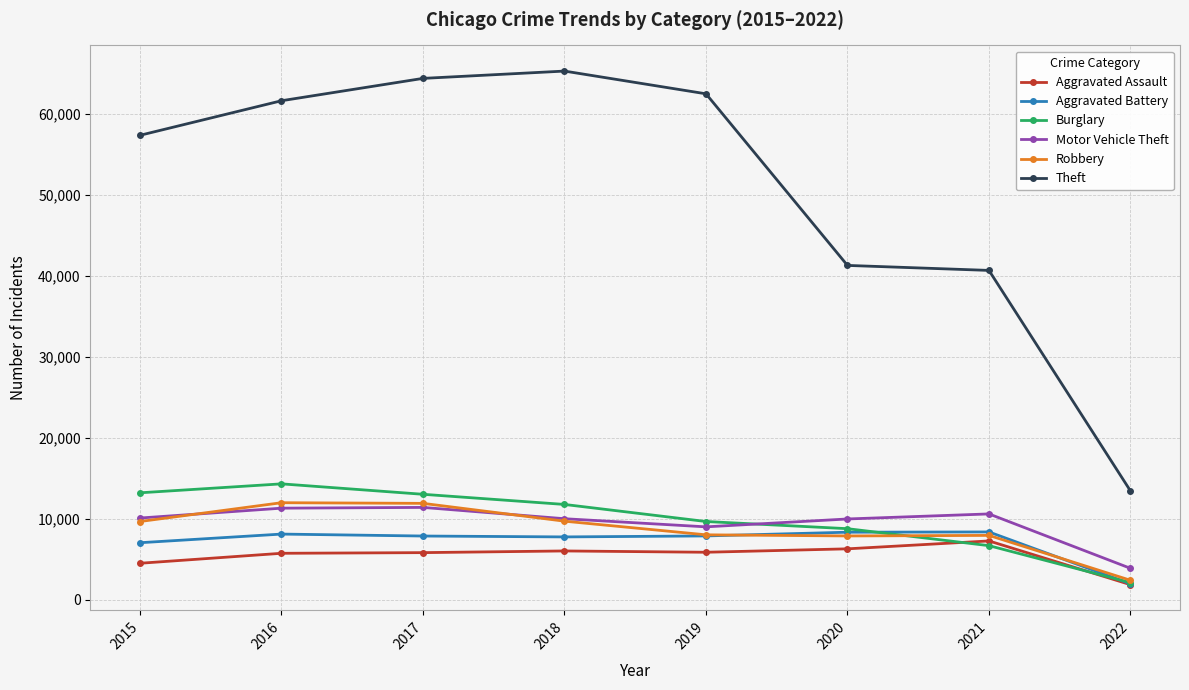

What is the highest value of the Aggravated Battery series?

8349